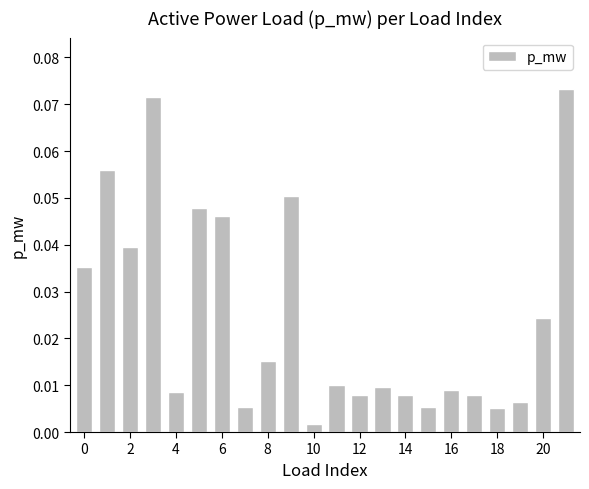

How many bars are there in total?

22